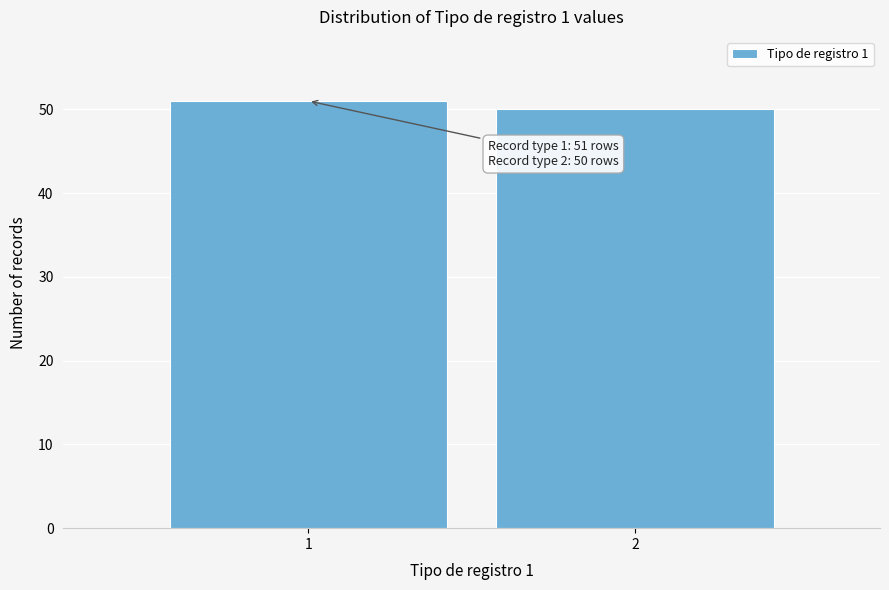

Reading left to right, transcribe all the data shown in this chart.

1=51	2=50